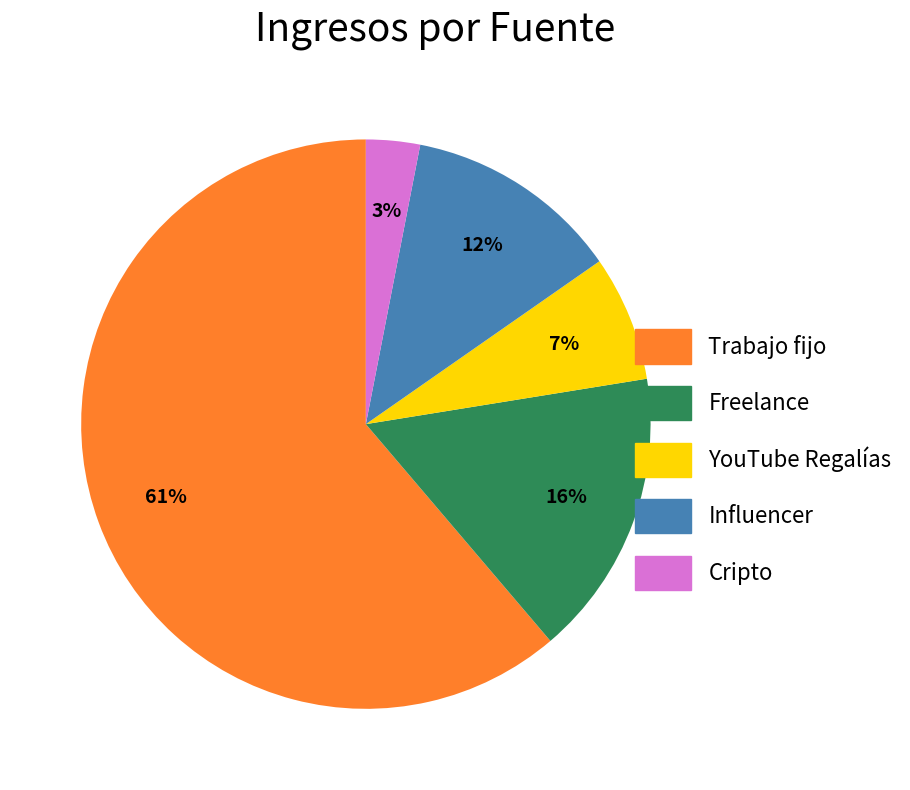

The Trabajo fijo slice represents 51% of the pie. True or false?

False